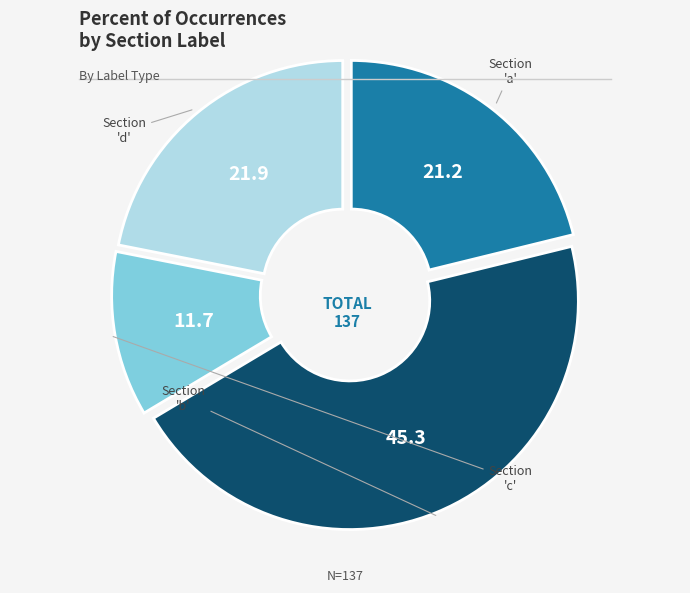

Is there any slice that represents more than half of the pie?

No